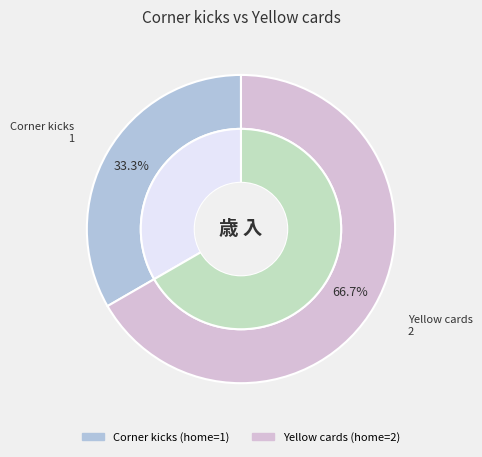

What is the total percentage of Yellow cards and Corner kicks?

100.0%